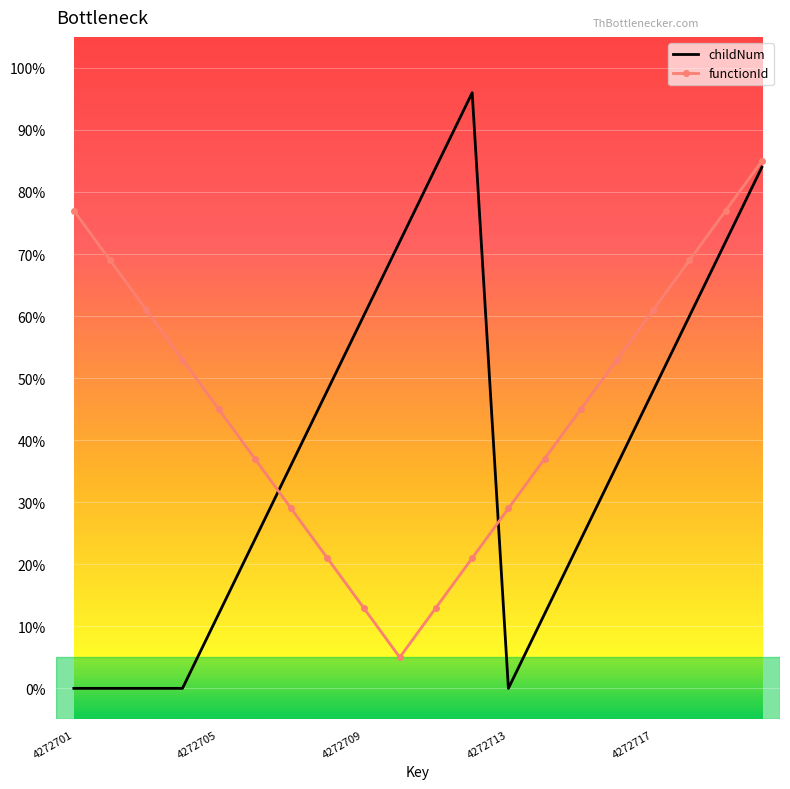

Which series has the largest total across all categories?

functionId